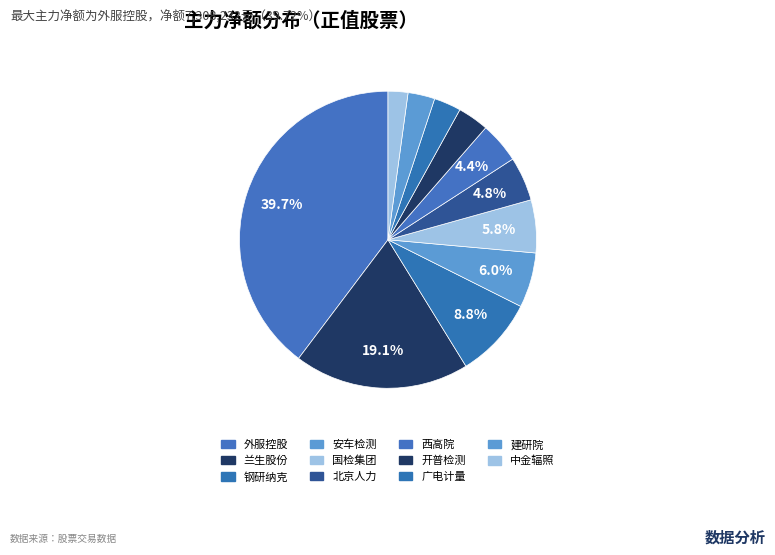

Is it true that 外服控股 is 30% of the pie?

False